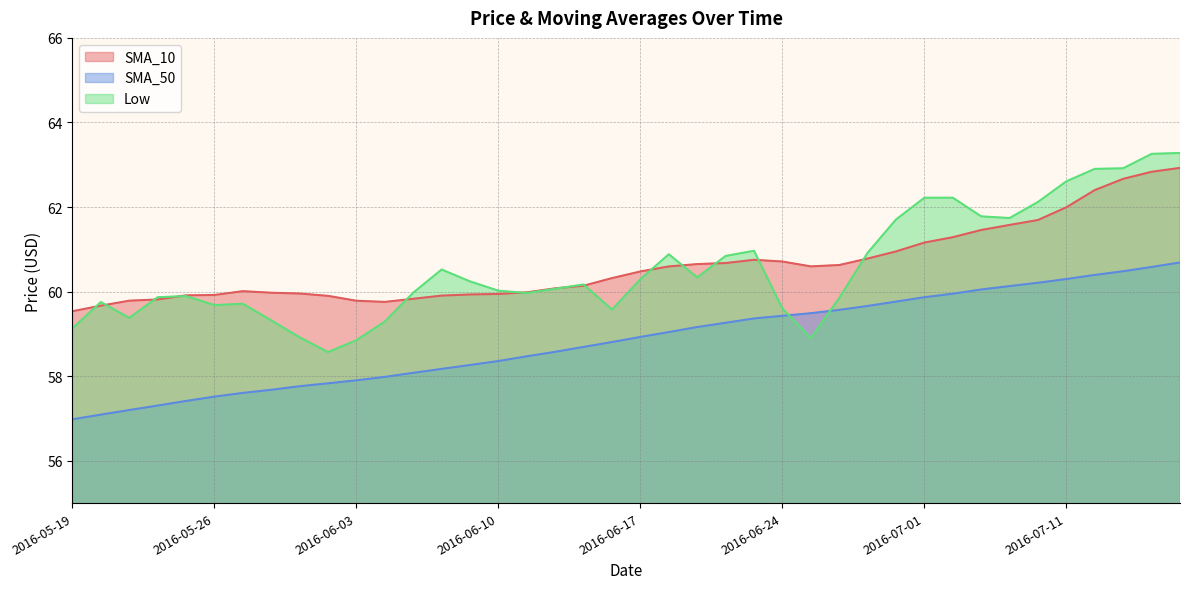

Does the chart have visible grid lines?

Yes